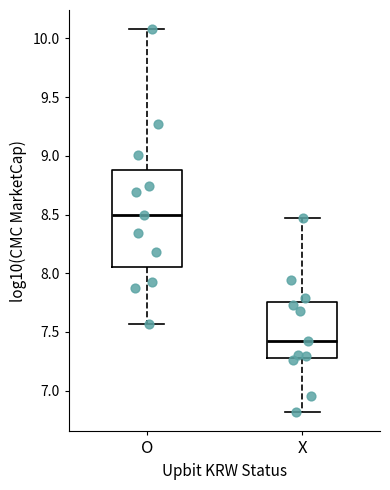

Which box's median line is the lowest?

X